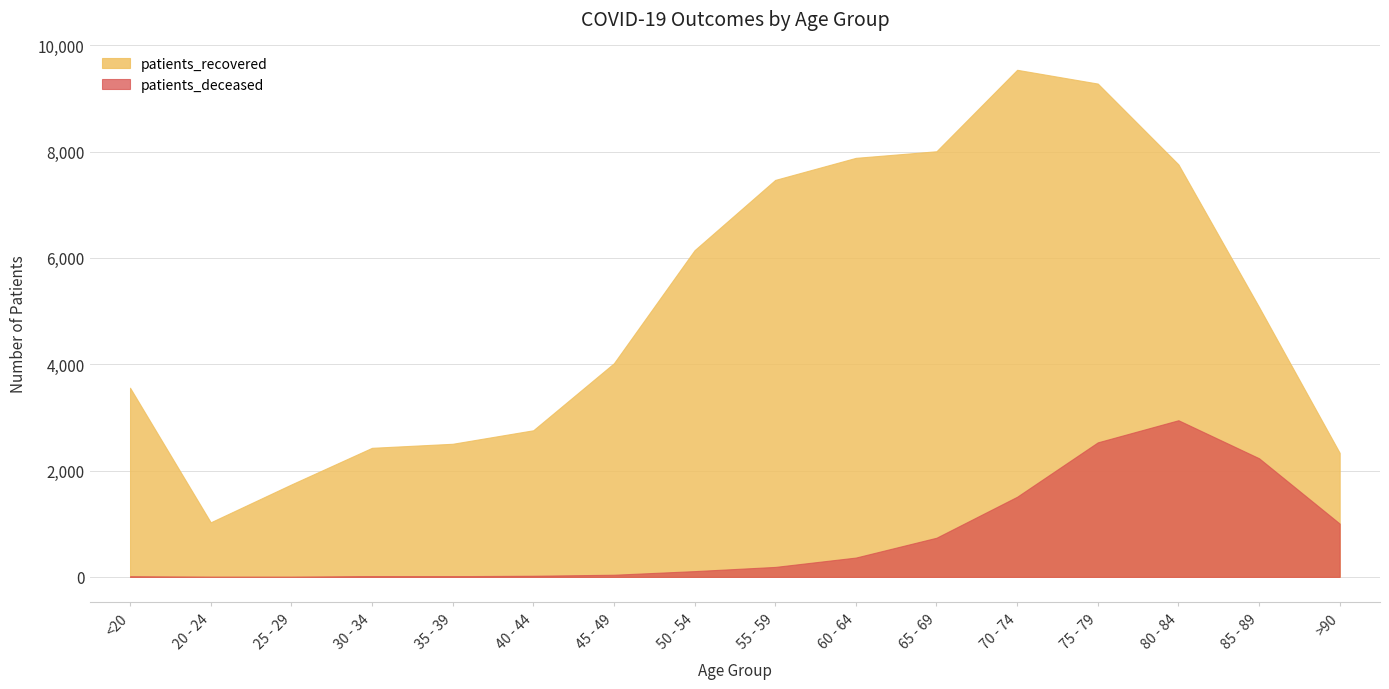

Which series changed the most between 65 - 69 and 70 - 74?

patients_recovered